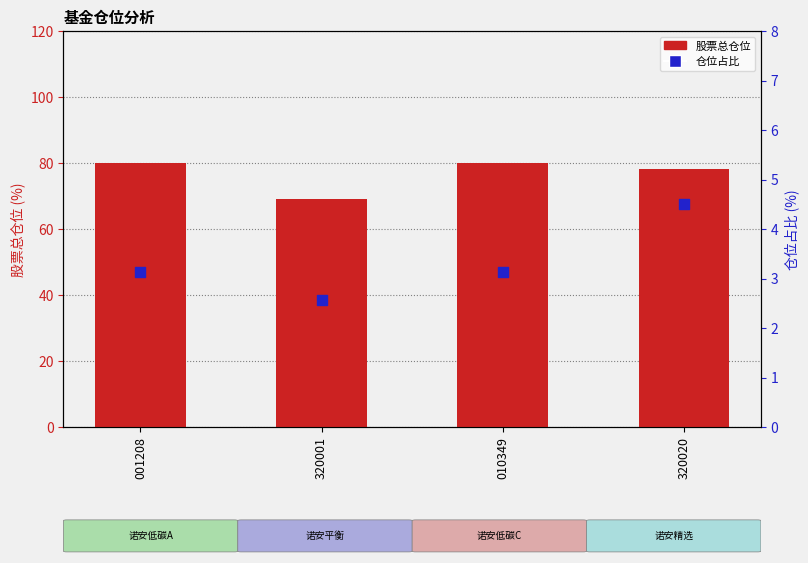

Is the value of 股票总仓位 at 320020 greater than the value of 仓位占比 at 001208?

Yes